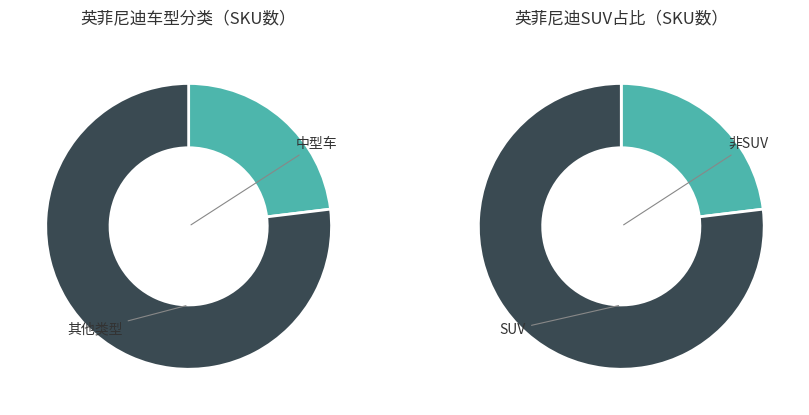

The 中型车 slice represents 12% of the pie. True or false?

False